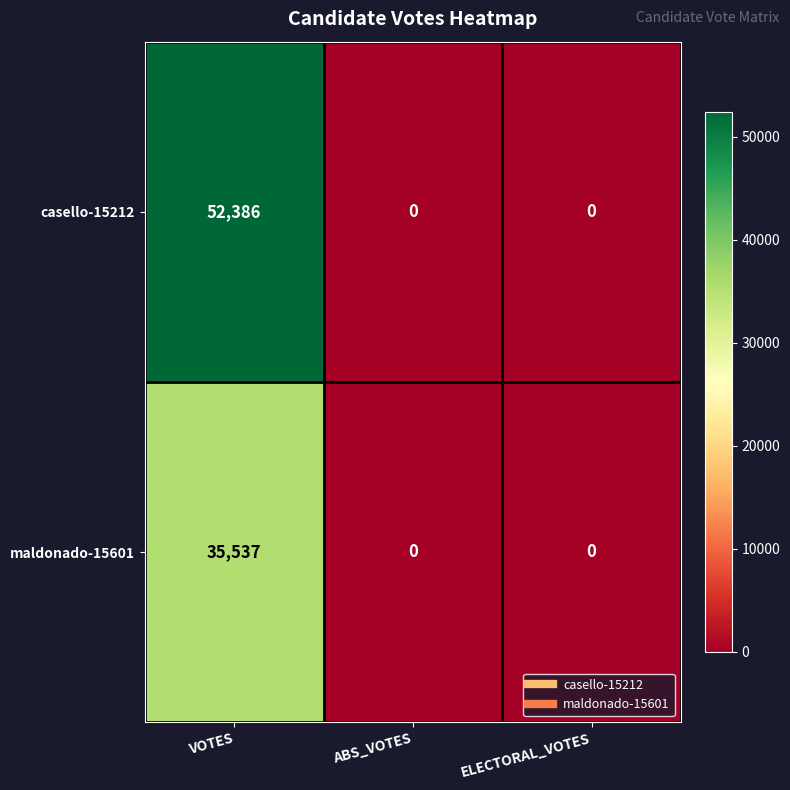

Which series has the widest spread of values?

casello-15212